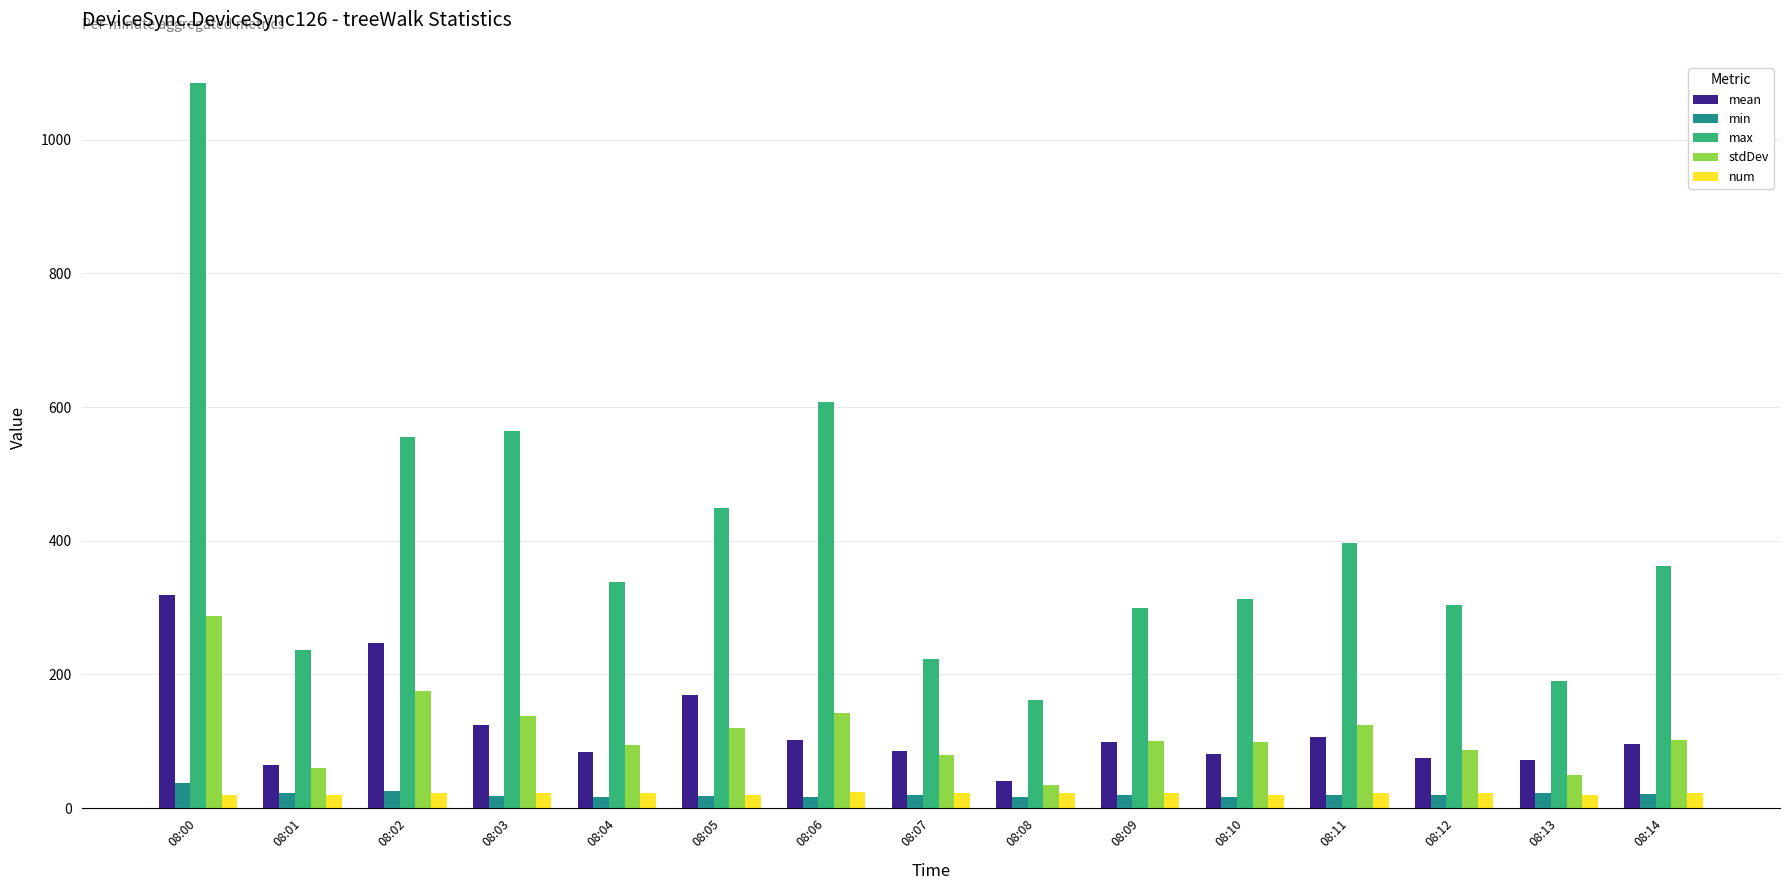

Which series has the largest total across all categories?

max